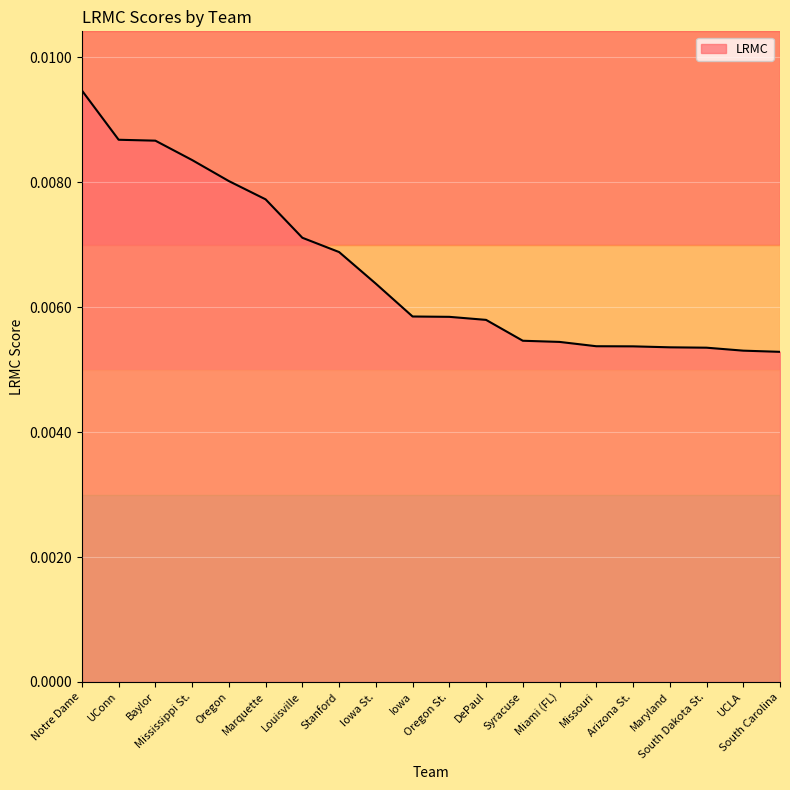

What position from the right is Stanford?

13